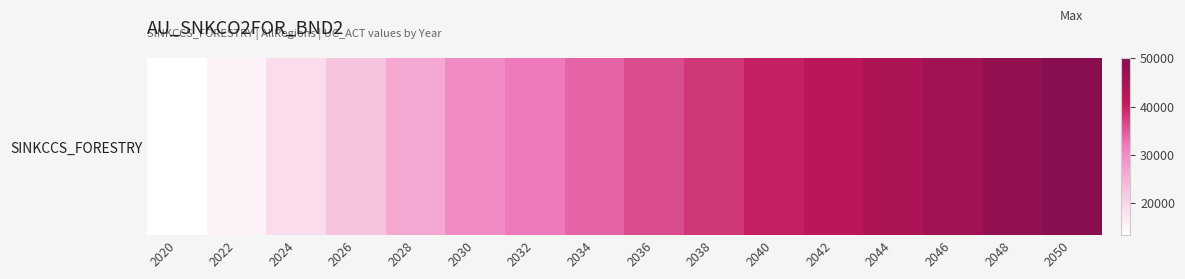

What is the difference between the maximum and minimum values?

36612.3